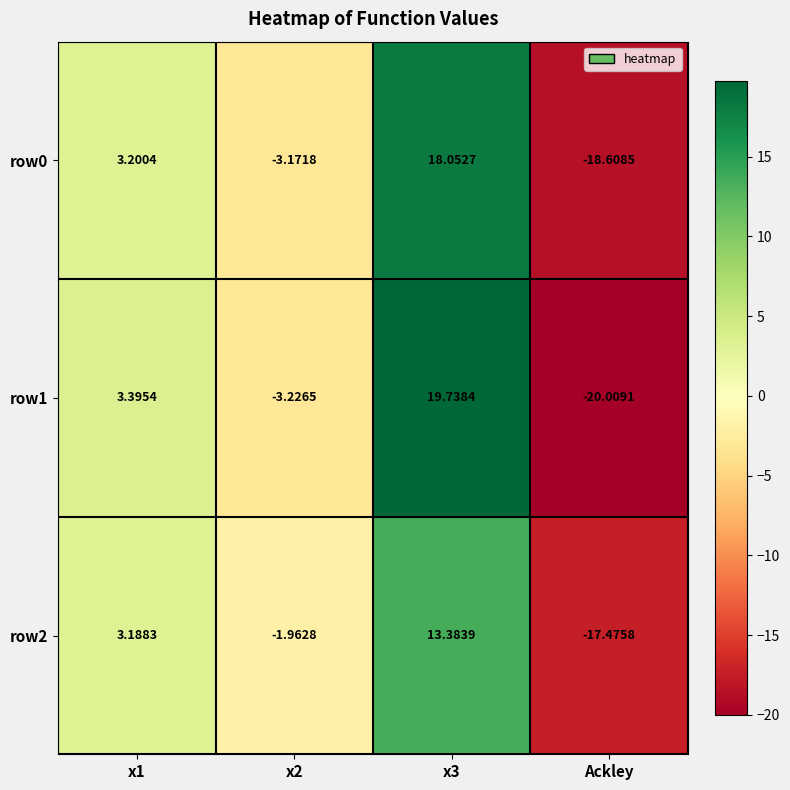

Which label corresponds to the smallest value in the chart?

Ackley